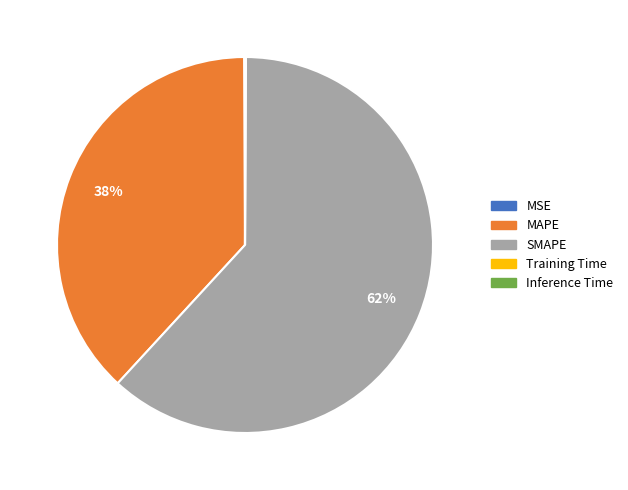

Which has a higher value, SMAPE or MAPE?

SMAPE